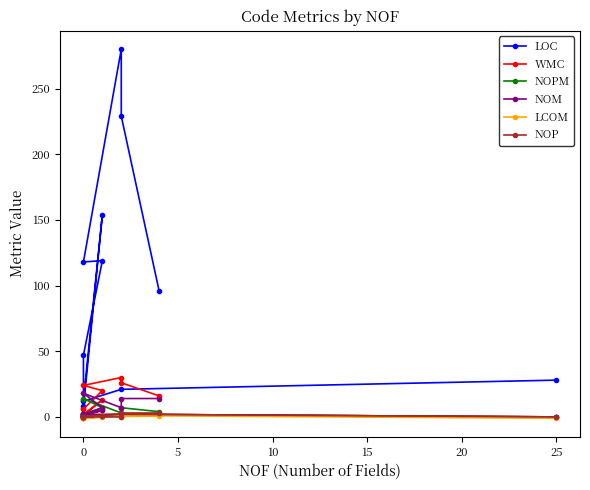

The value of LOC at 0 is 11.9. True or false?

False